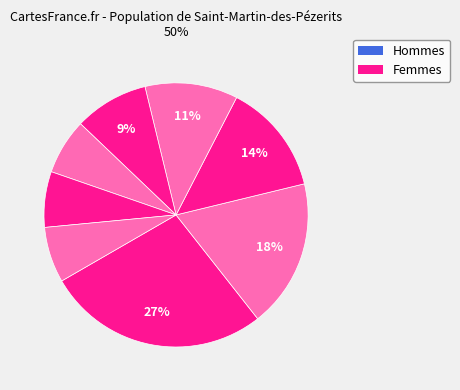

Is there a majority slice in this chart?

No